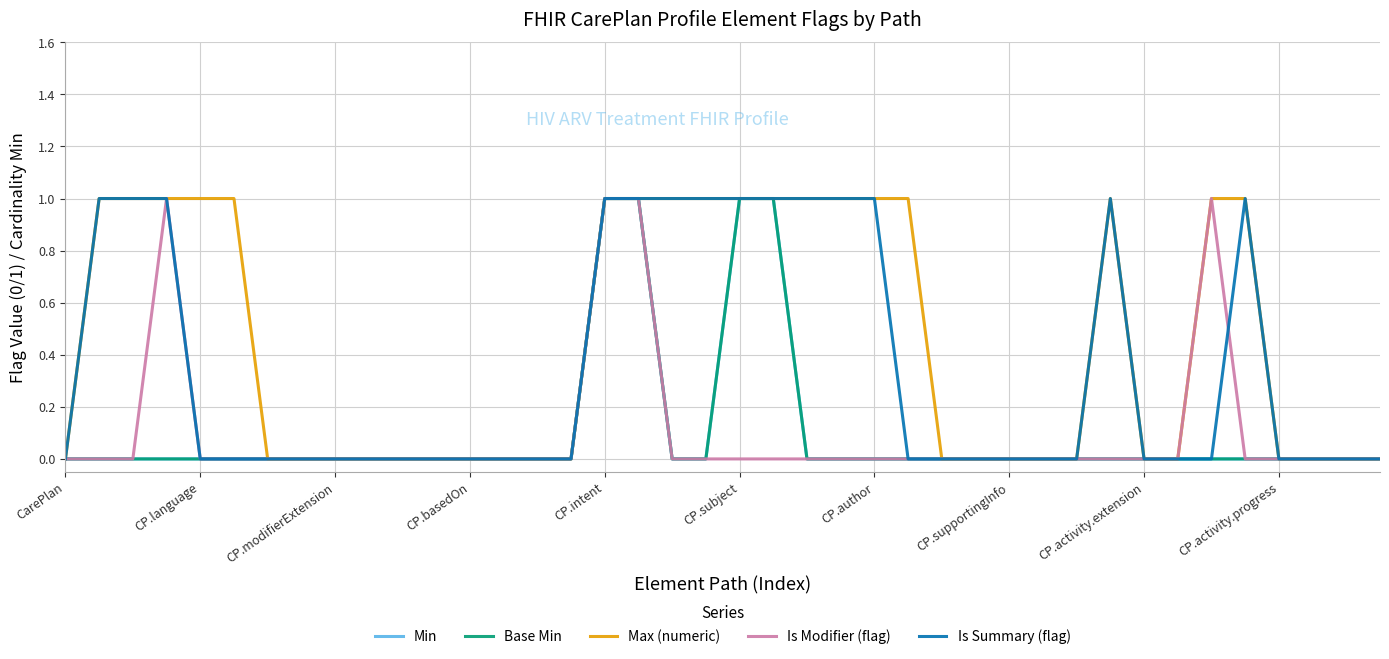

Is this an area chart (filled region under the line)?

No